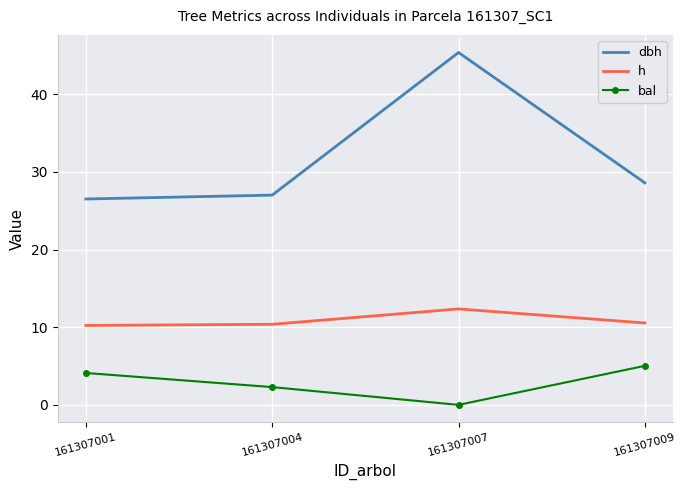

How many categories are shown in the chart?

4